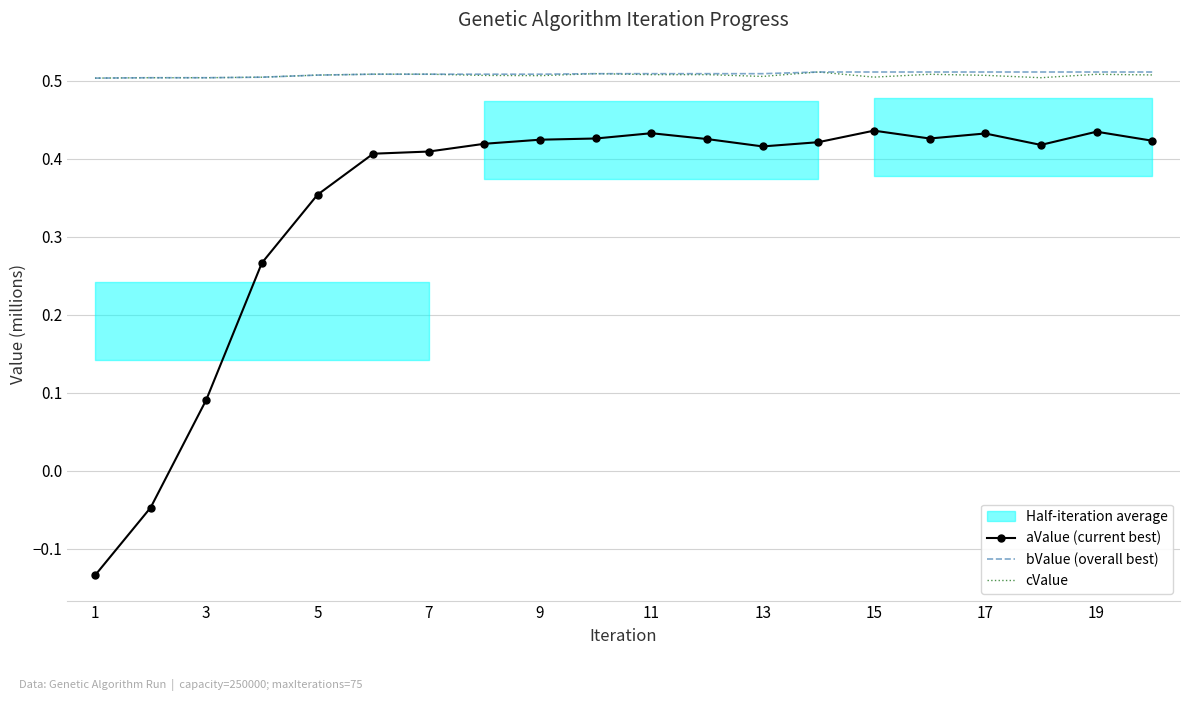

True or false: cValue and aValue (current best) cross at least once.

False